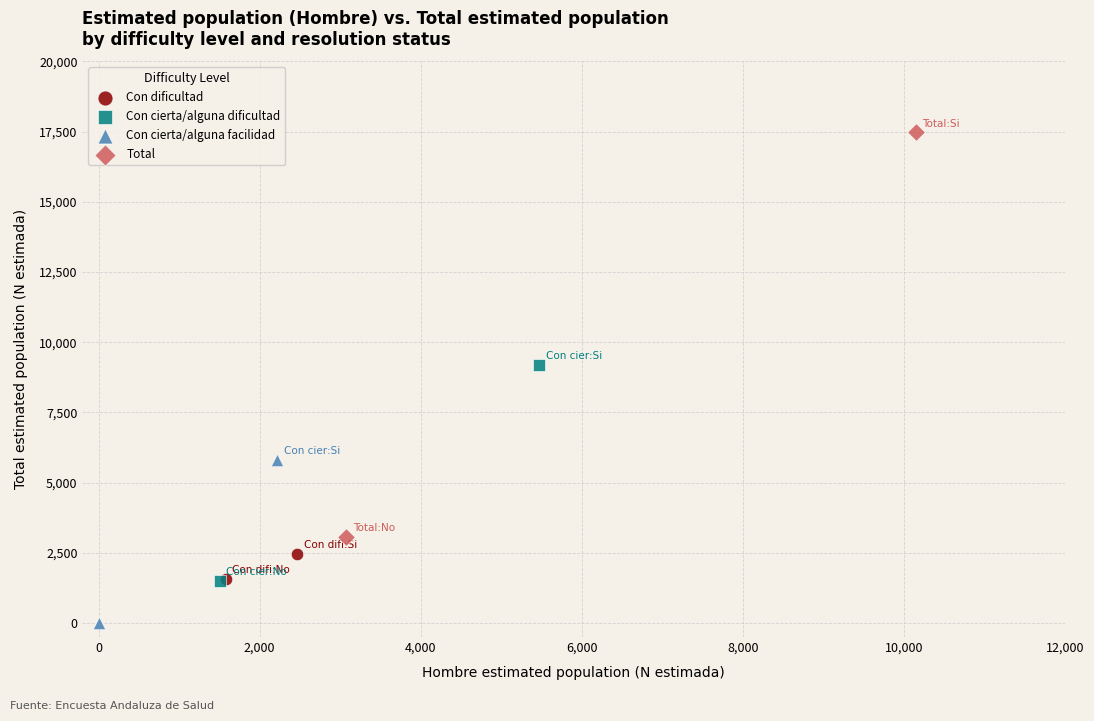

What are all the series names shown in the legend?

Con dificultad, Con cierta/alguna dificultad, Con cierta/alguna facilidad, Total